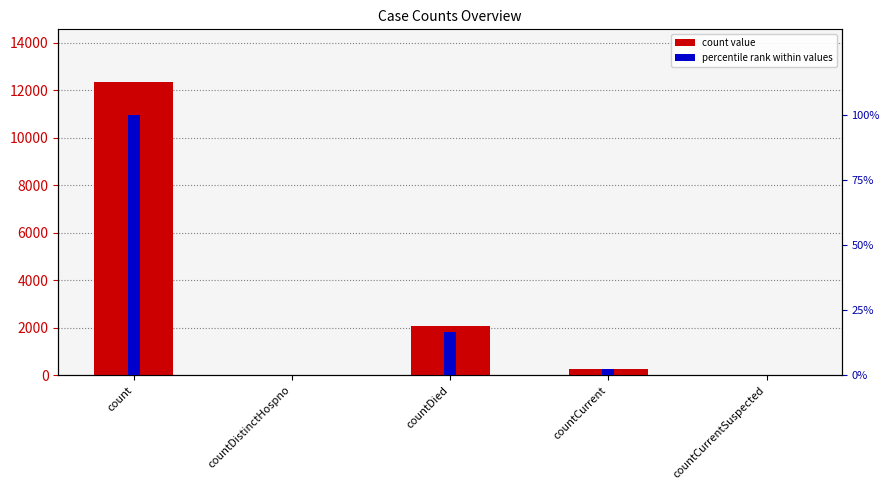

The count value series shows 2941.3 at countDied. True or false?

False